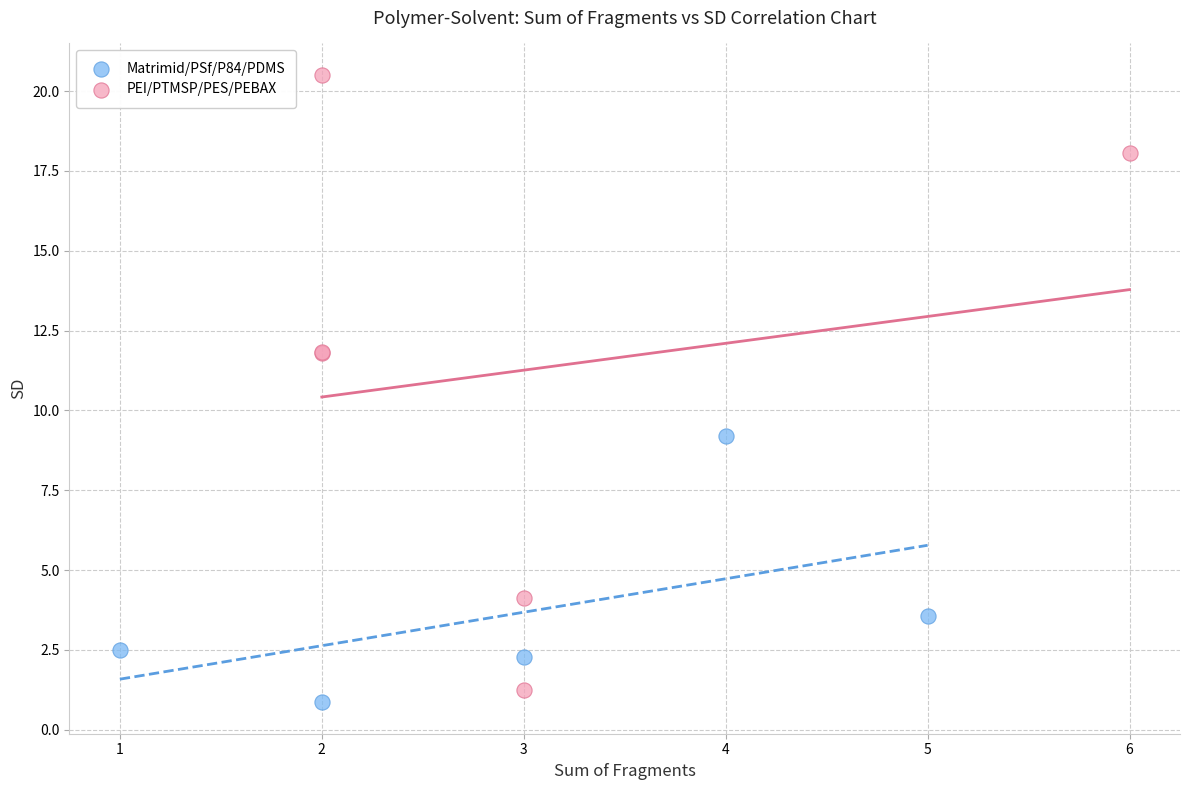

Which series has the widest spread of Y values?

PEI/PTMSP/PES/PEBAX